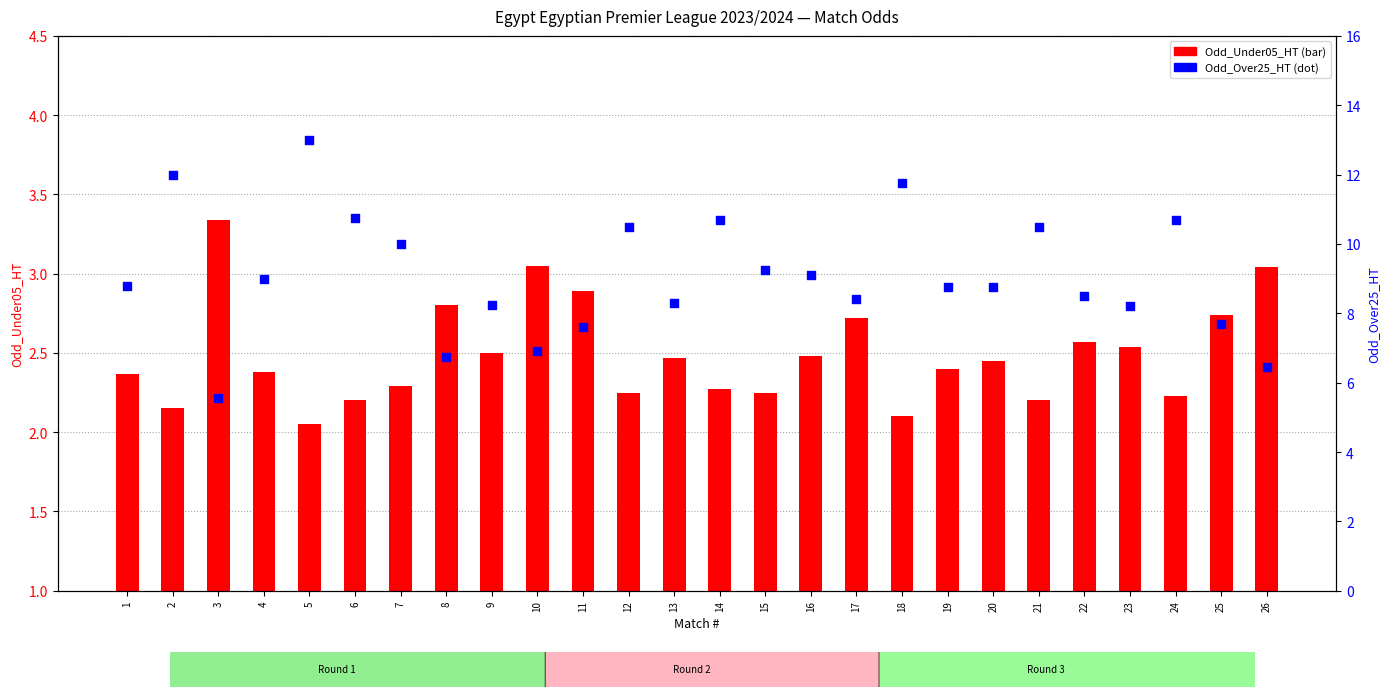

At how many categories does at least one series exceed 3?

26